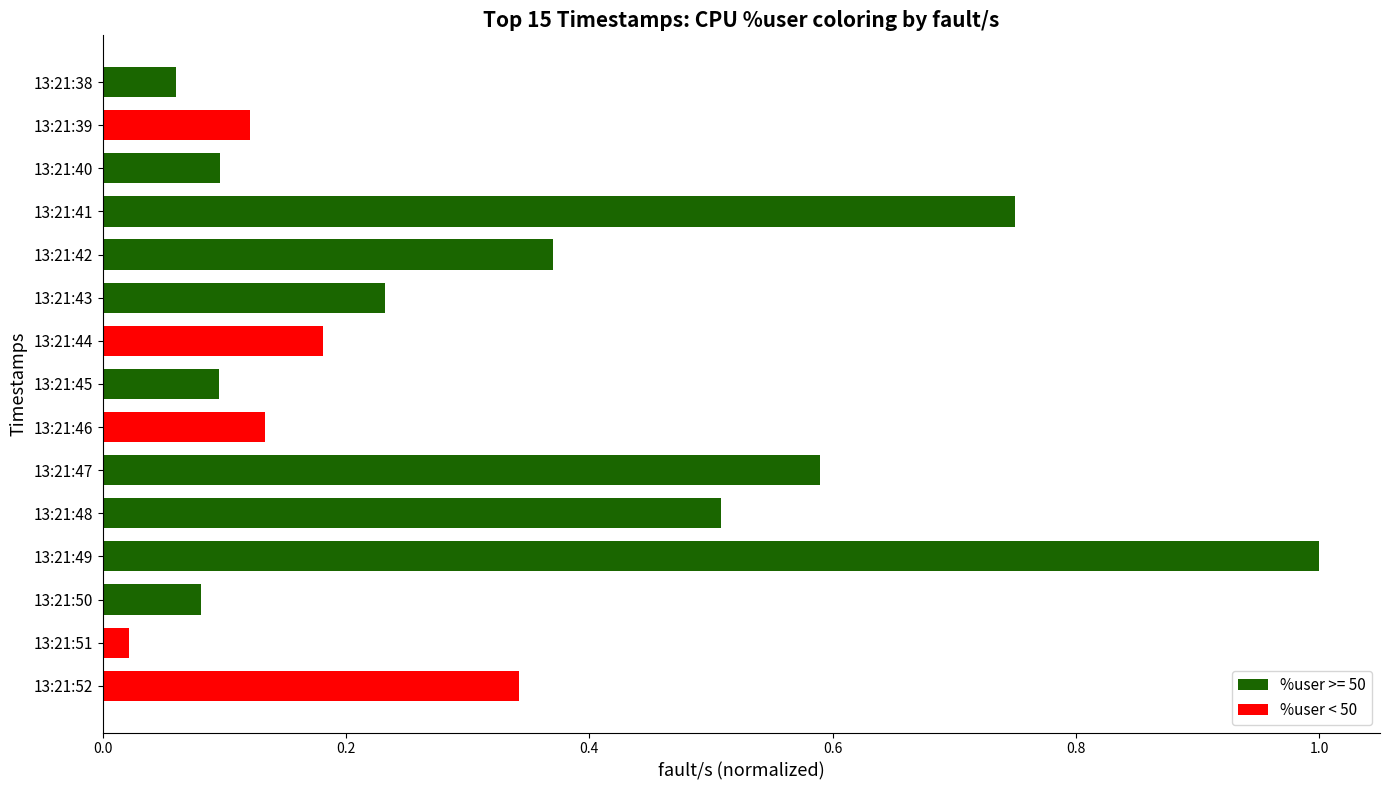

True or false: the data shows 0.6 at 13:21:47.

True